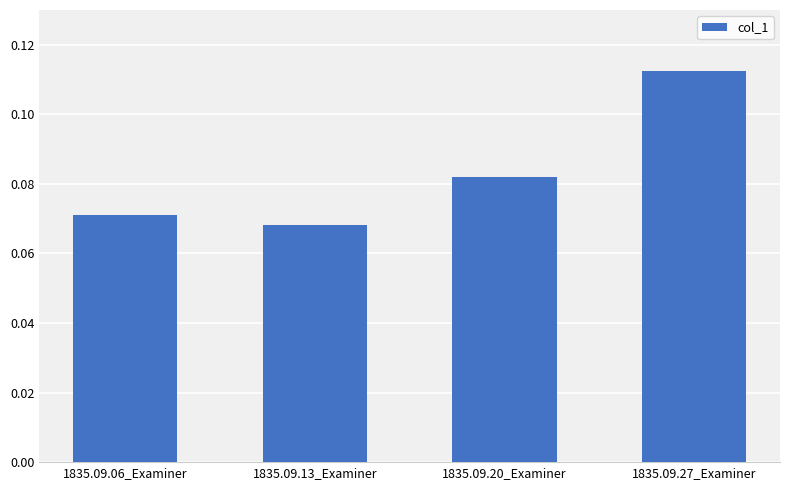

Which label corresponds to the largest value in the chart?

1835.09.27_Examiner